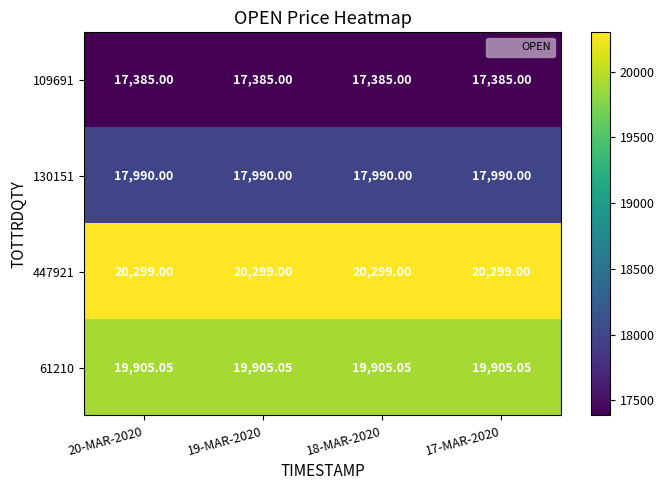

Is the value of 61210 at 17-MAR-2020 greater than the value of 447921 at 20-MAR-2020?

No